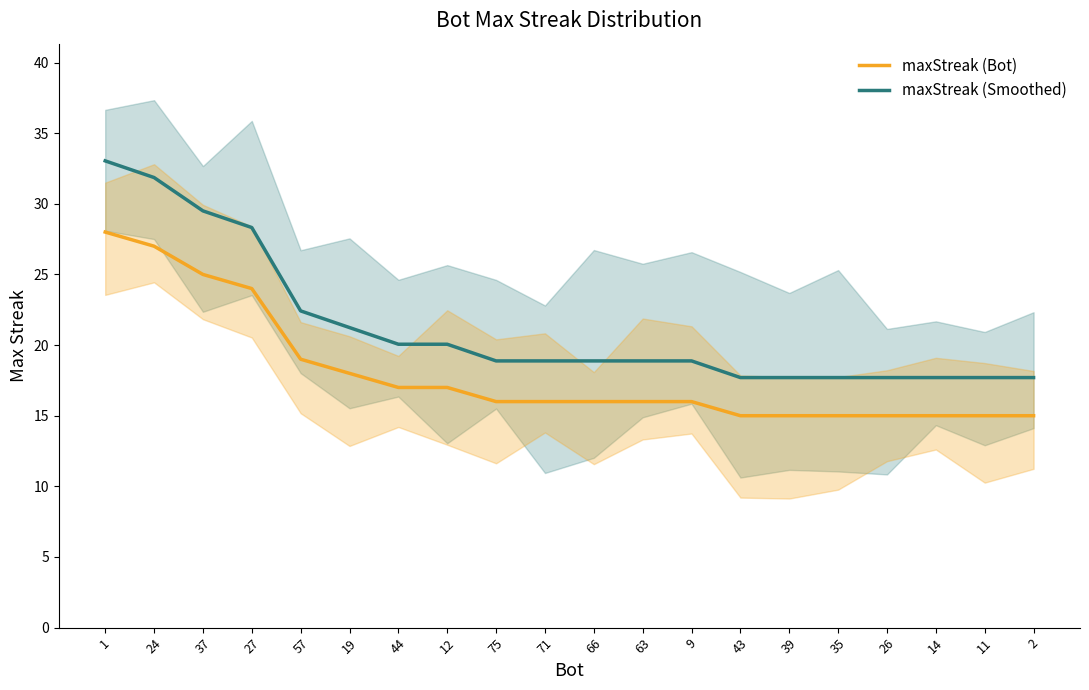

True or false: maxStreak (Smoothed) has a value of 11.3 at 44.

False